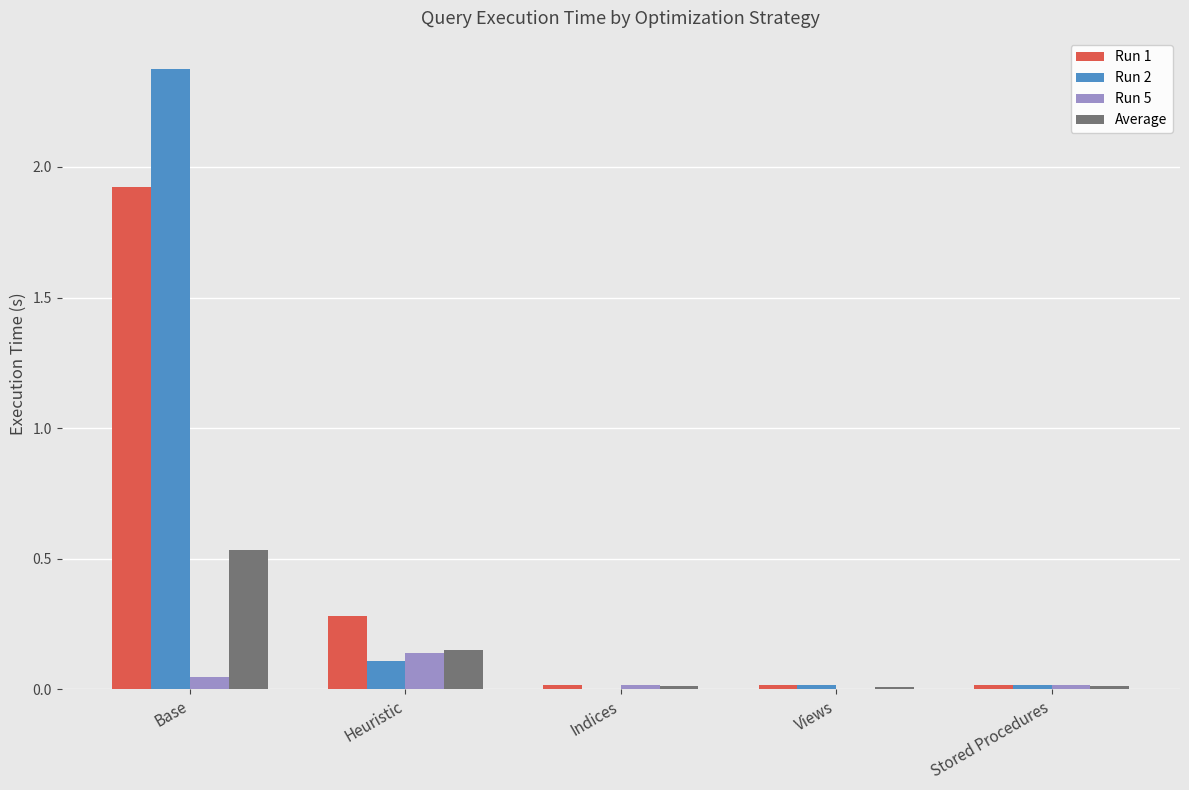

True or false: Run 1 has a value of 0.0 at Views.

True